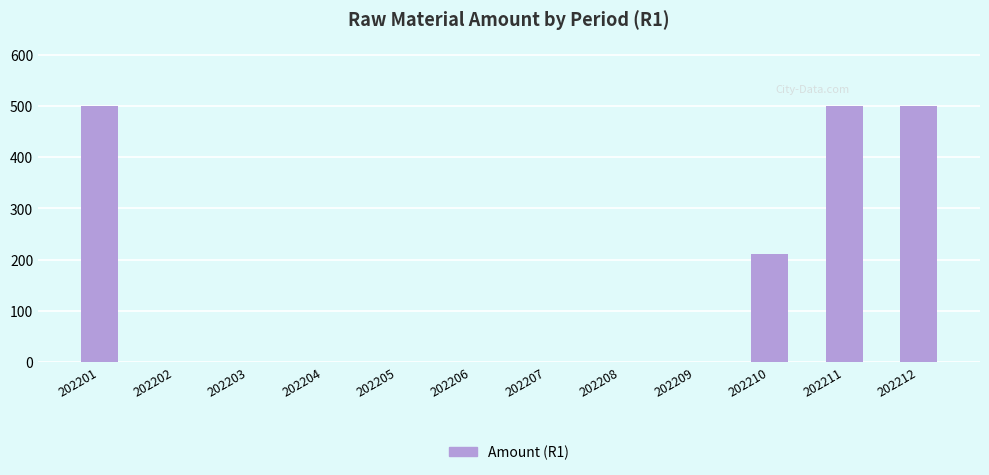

What is the sum of the values at 202206 and 202210?

211